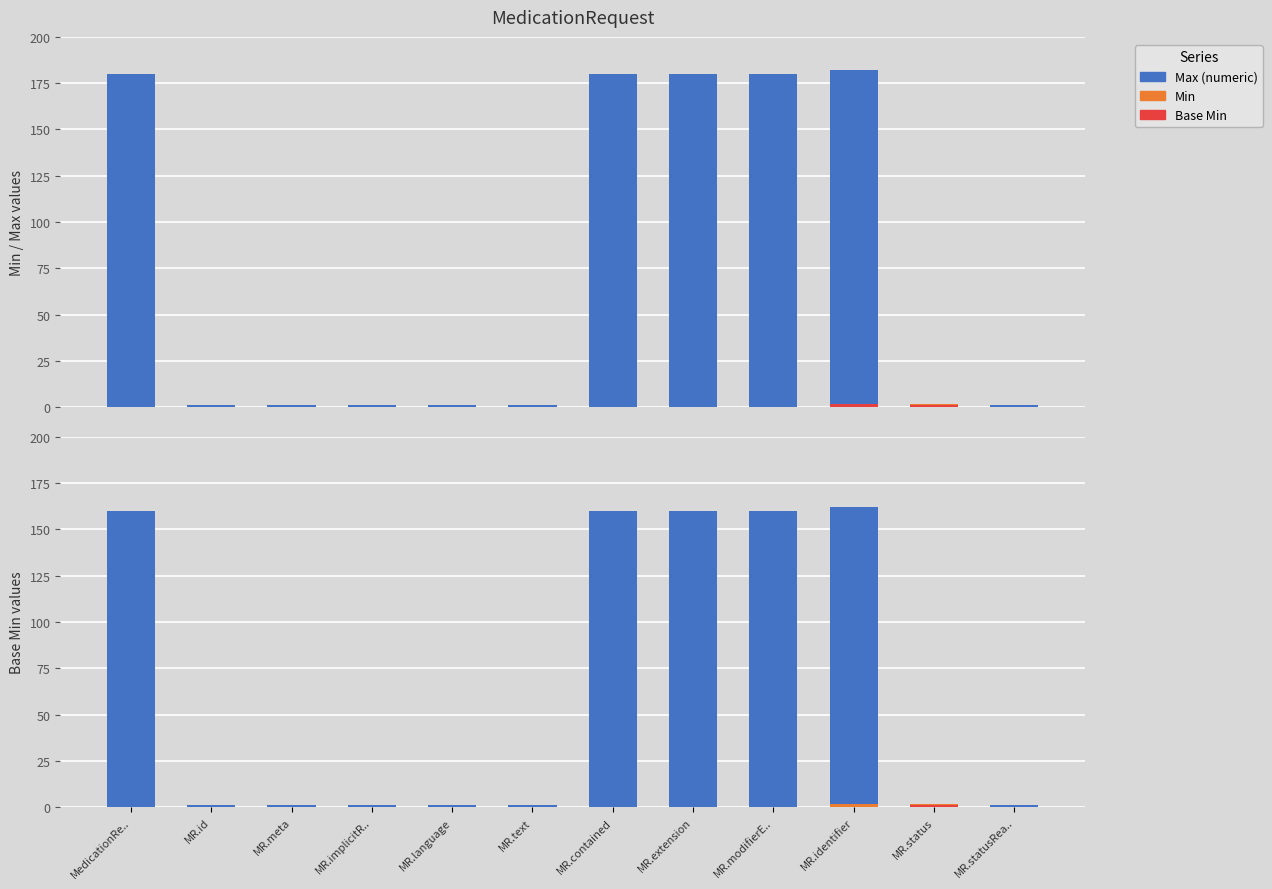

What position from the left is MR.statusRea..?

12